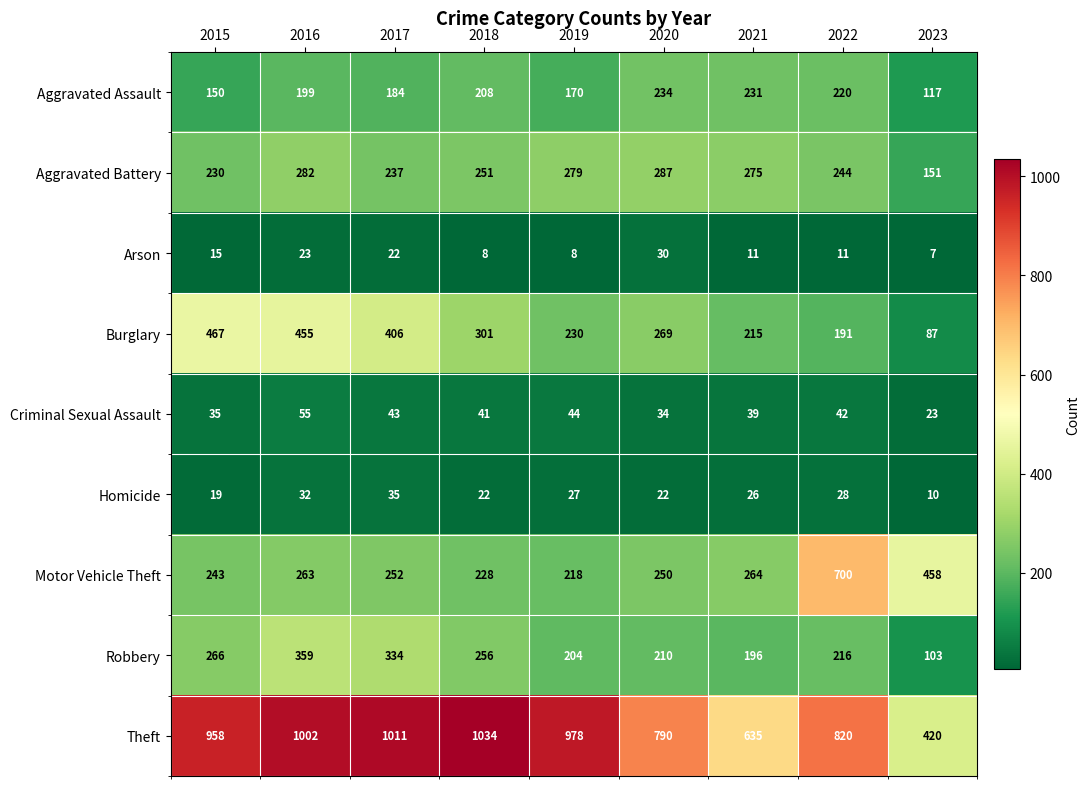

Where is Aggravated Battery nearest to the value 219?

2015